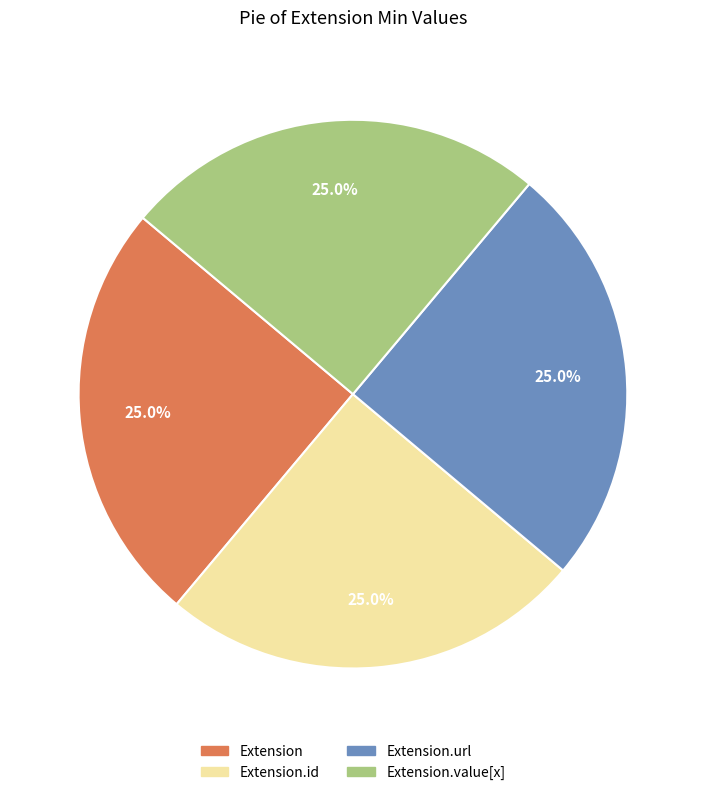

Does any single category account for the majority?

No